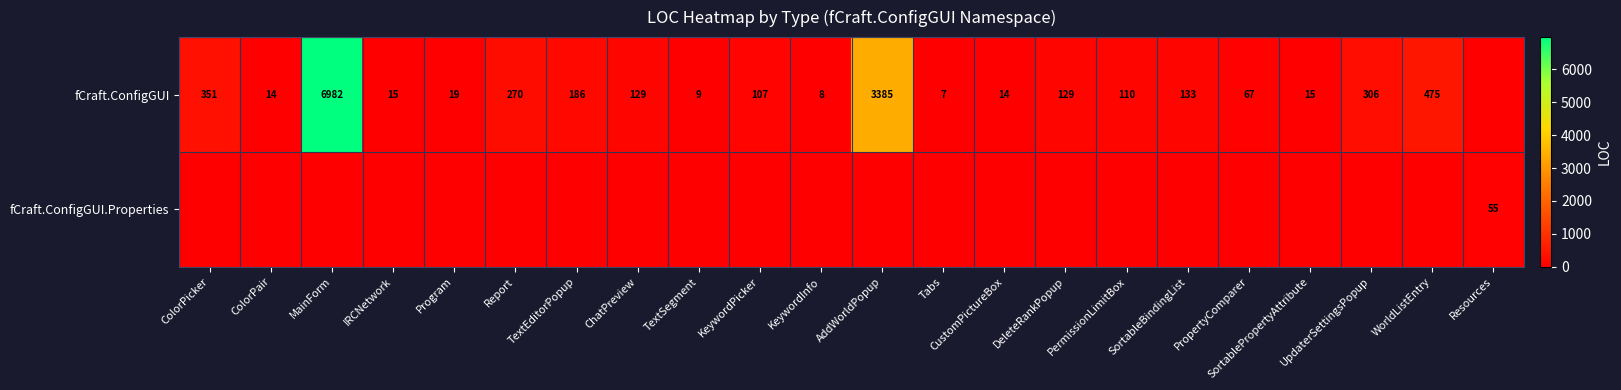

What is the difference between the fCraft.ConfigGUI values at MainForm and KeywordPicker?

6875